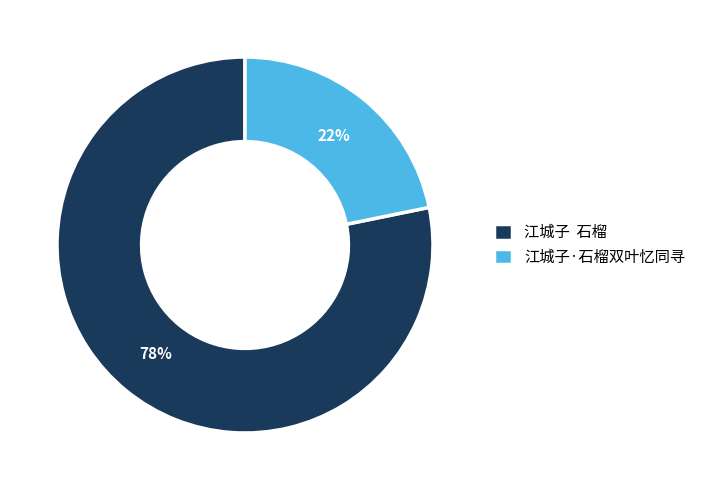

Does any single category account for the majority?

Yes